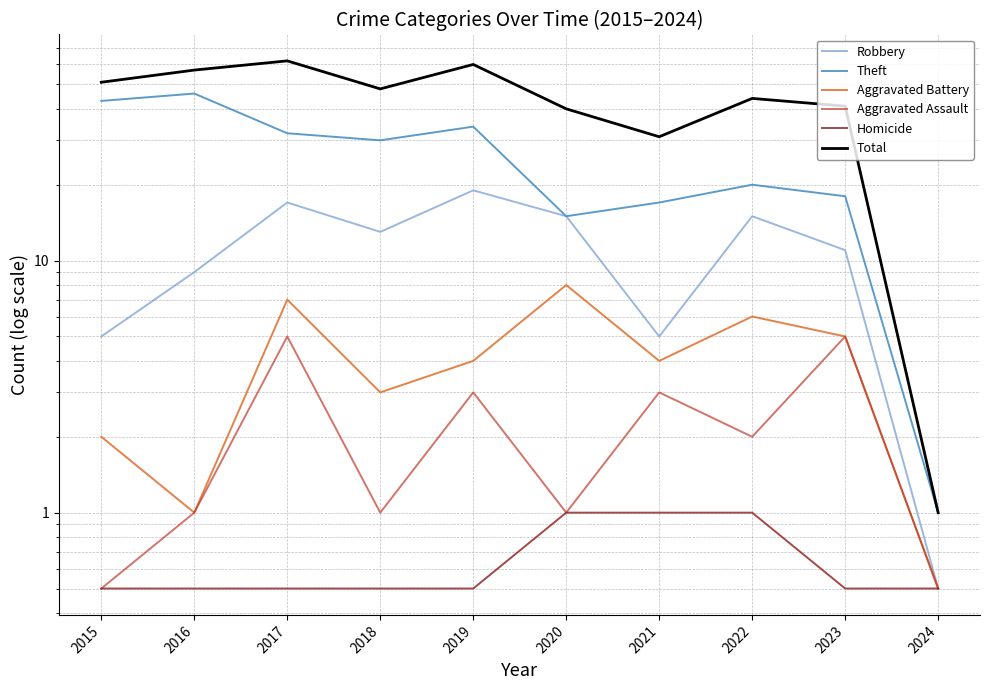

At which label does Theft first exceed 30?

2015